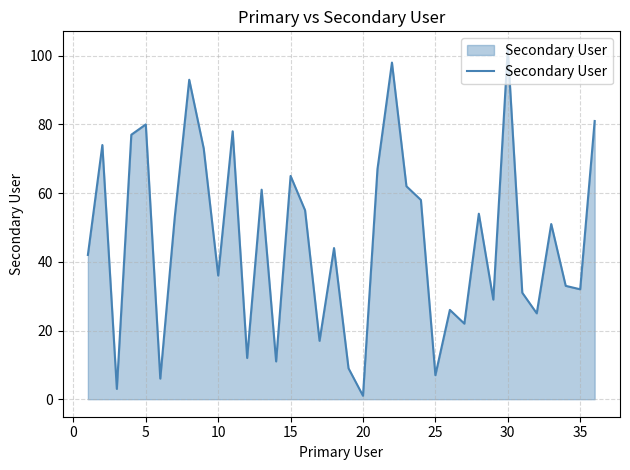

What is the difference between the maximum and minimum values?

101